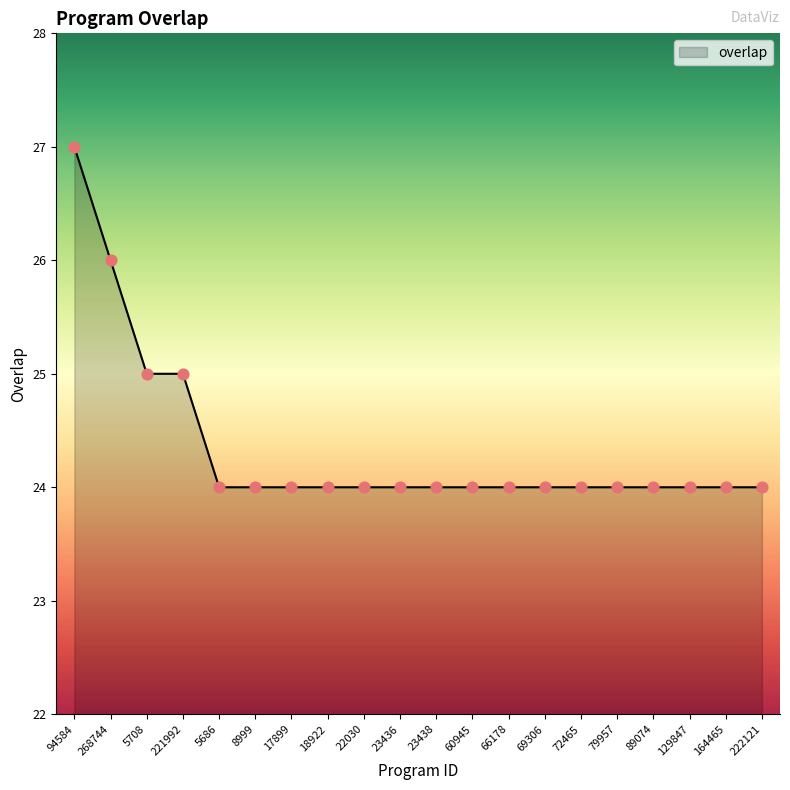

Approximately how many times larger is the value at 60945 compared to 22030?

1.0